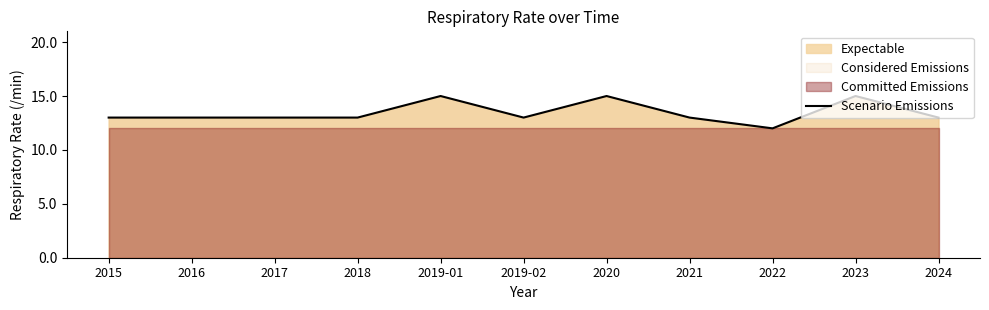

What is the difference between the maximum and second lowest values?

2